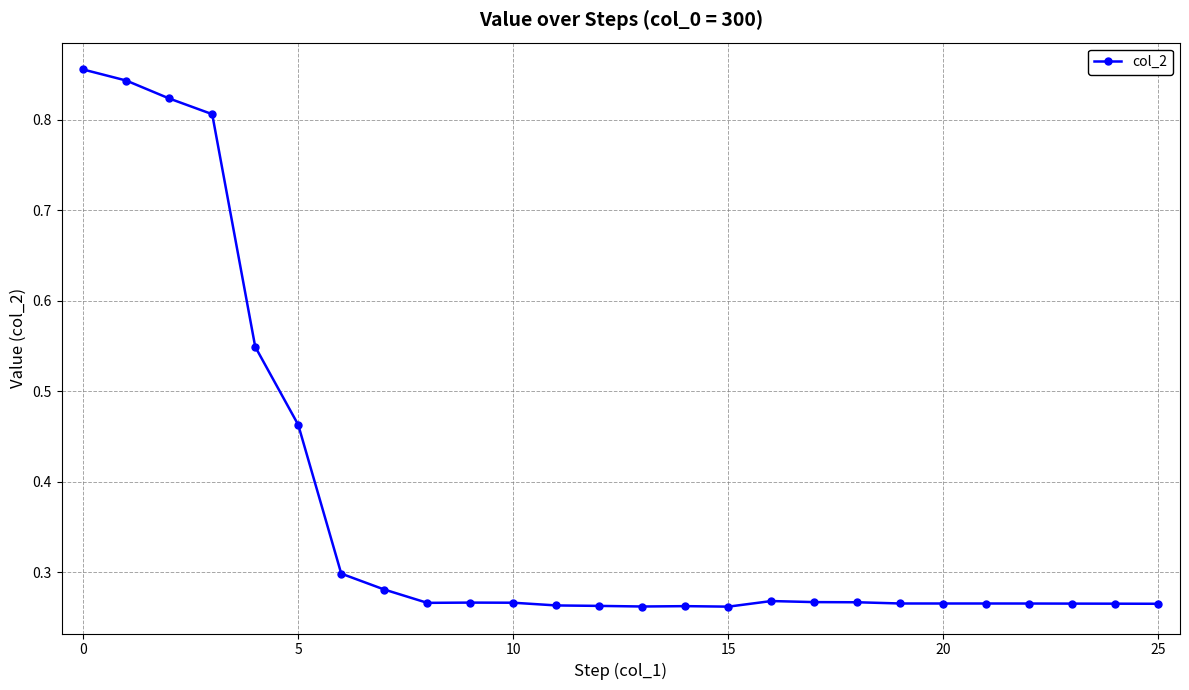

What is the difference between the maximum and minimum values?

0.6